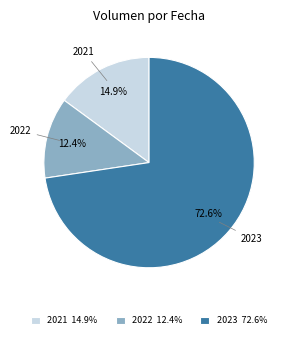

Is there any slice that represents more than half of the pie?

Yes